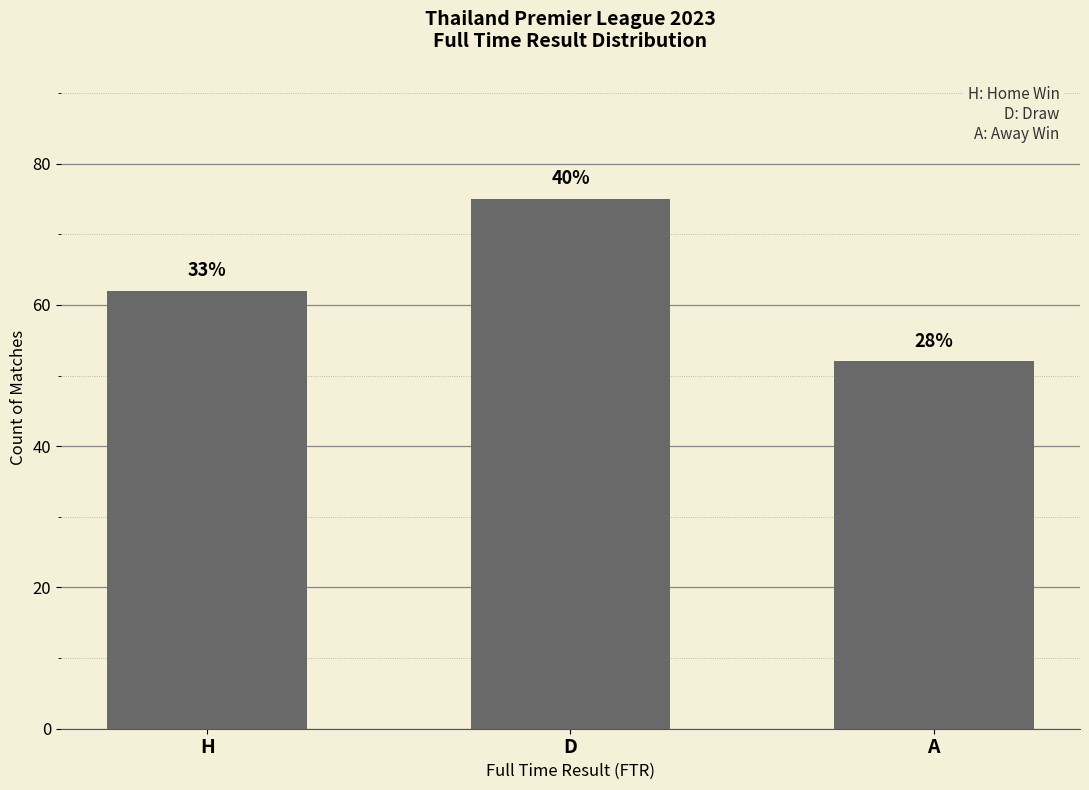

What is the sum of all values?

189